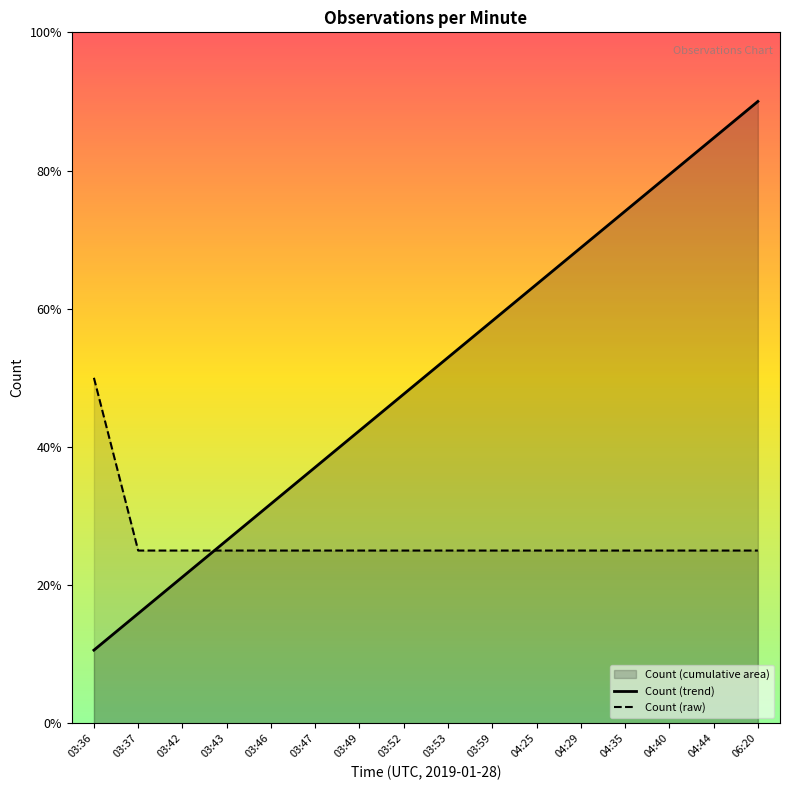

How many intersections are there between Count (trend) and Count (raw)?

1